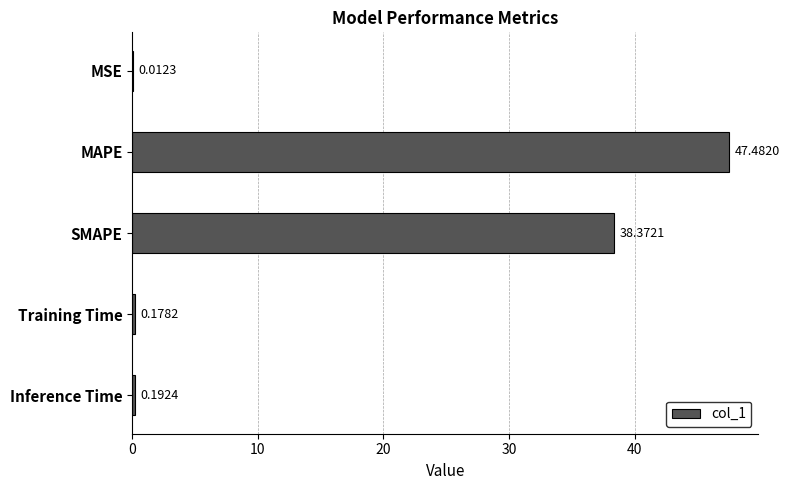

What is the sum of all values?

86.2